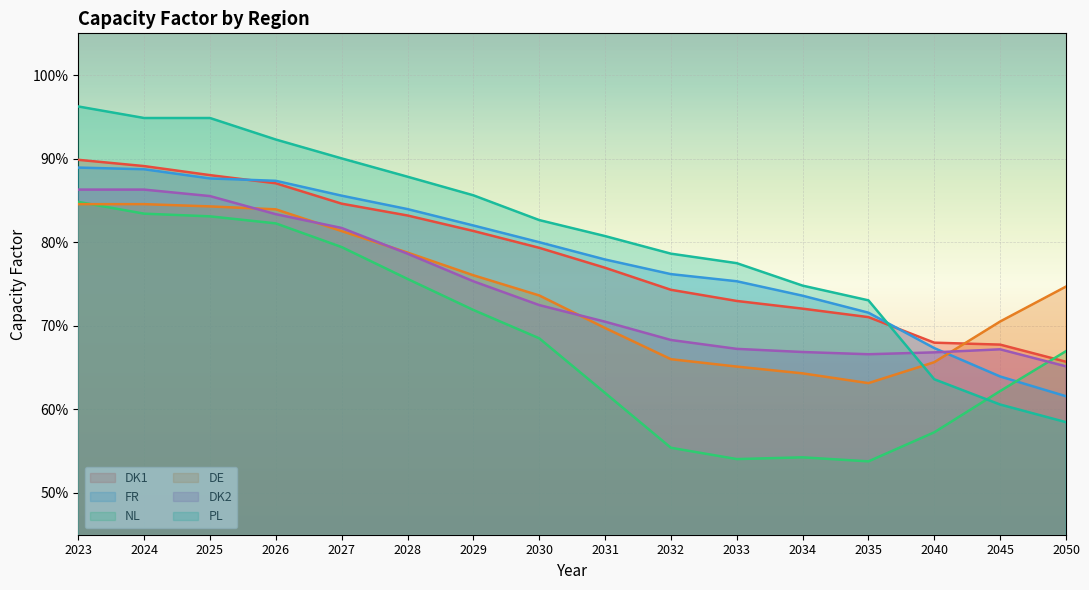

Count the number of categories in the chart.

16